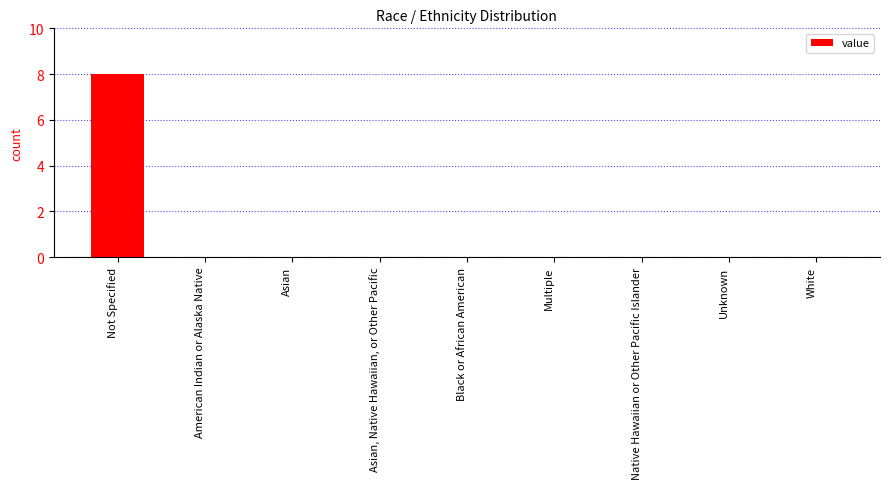

What is the sum of all values?

8